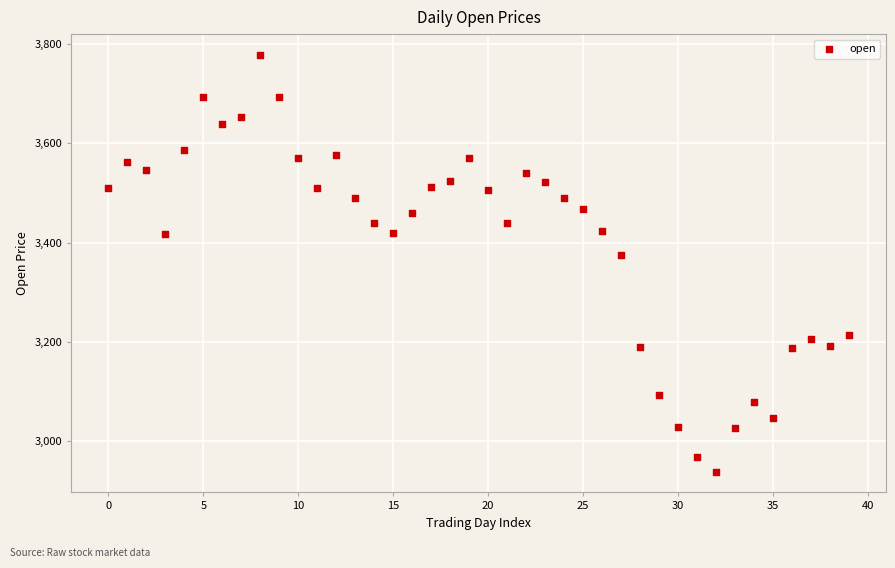

What Y value in the scatter plot is closest to 3358?

3374.4